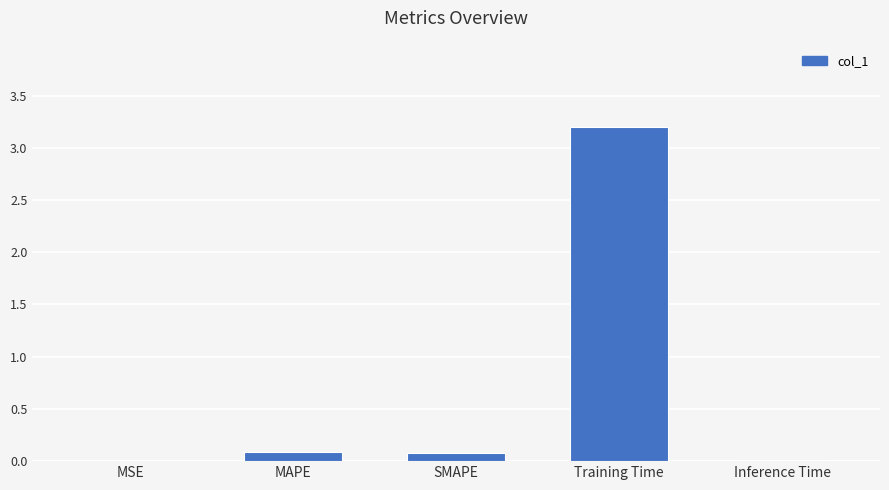

The value at SMAPE is 0.1. True or false?

True